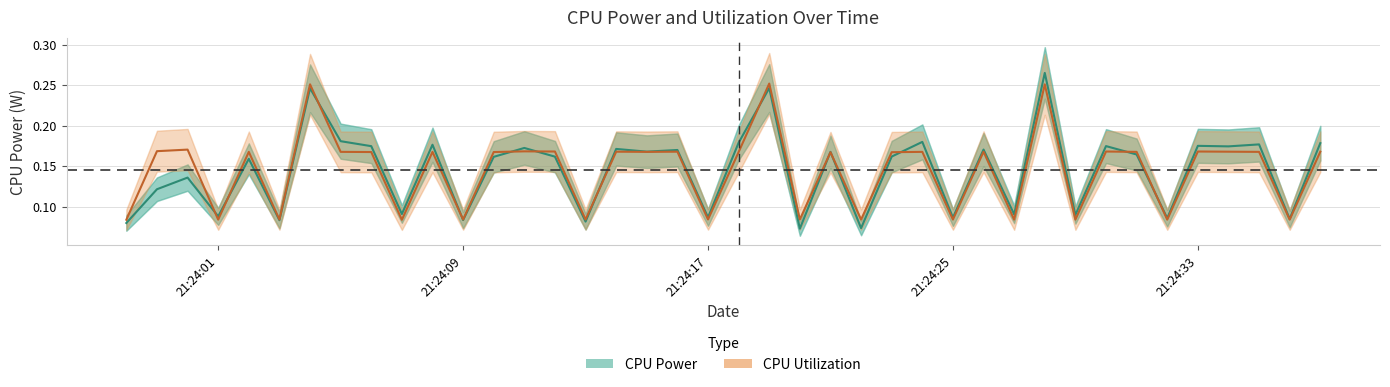

Count the CPU Power values in the range 0 to 1.

40